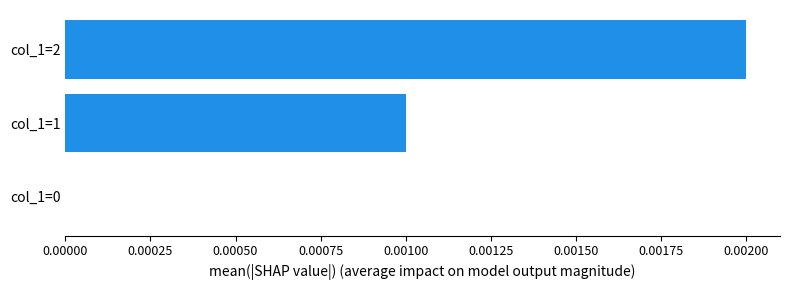

How many values are above zero?

2